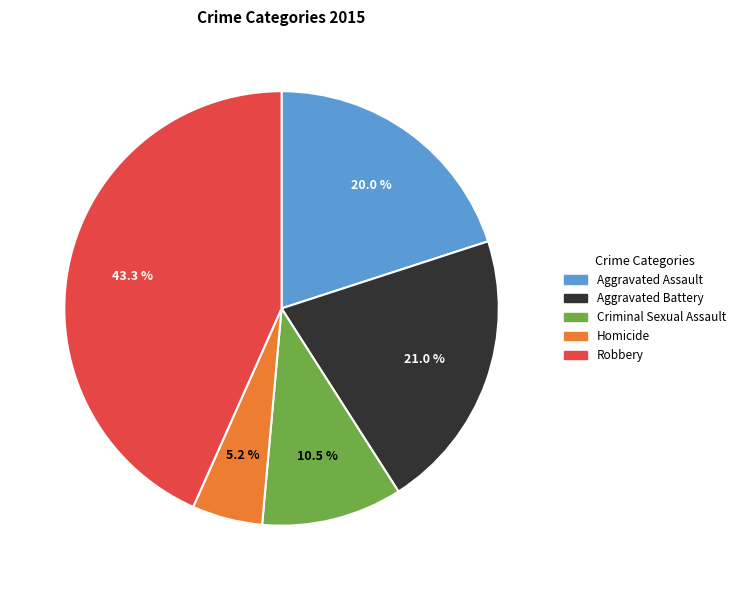

Which has a higher value, Homicide or Aggravated Assault?

Aggravated Assault